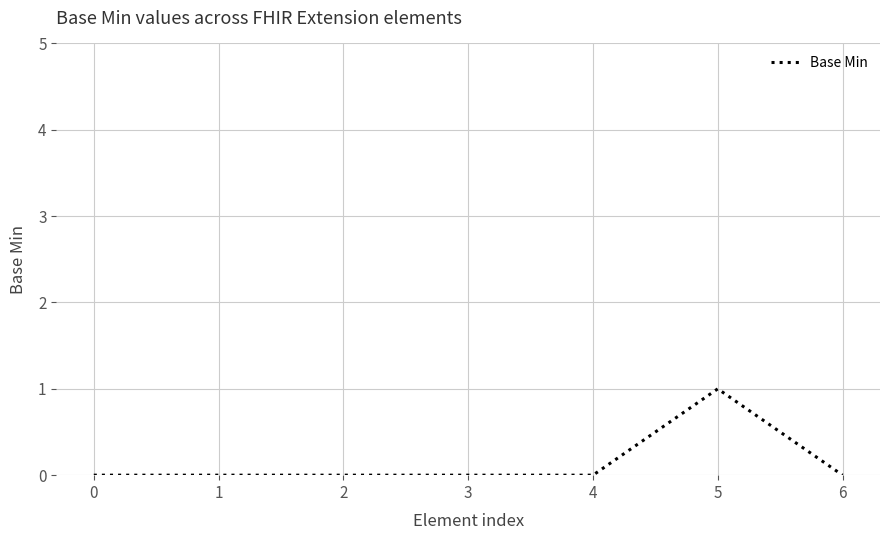

True or false: the data has more than 0 interior local peaks.

True